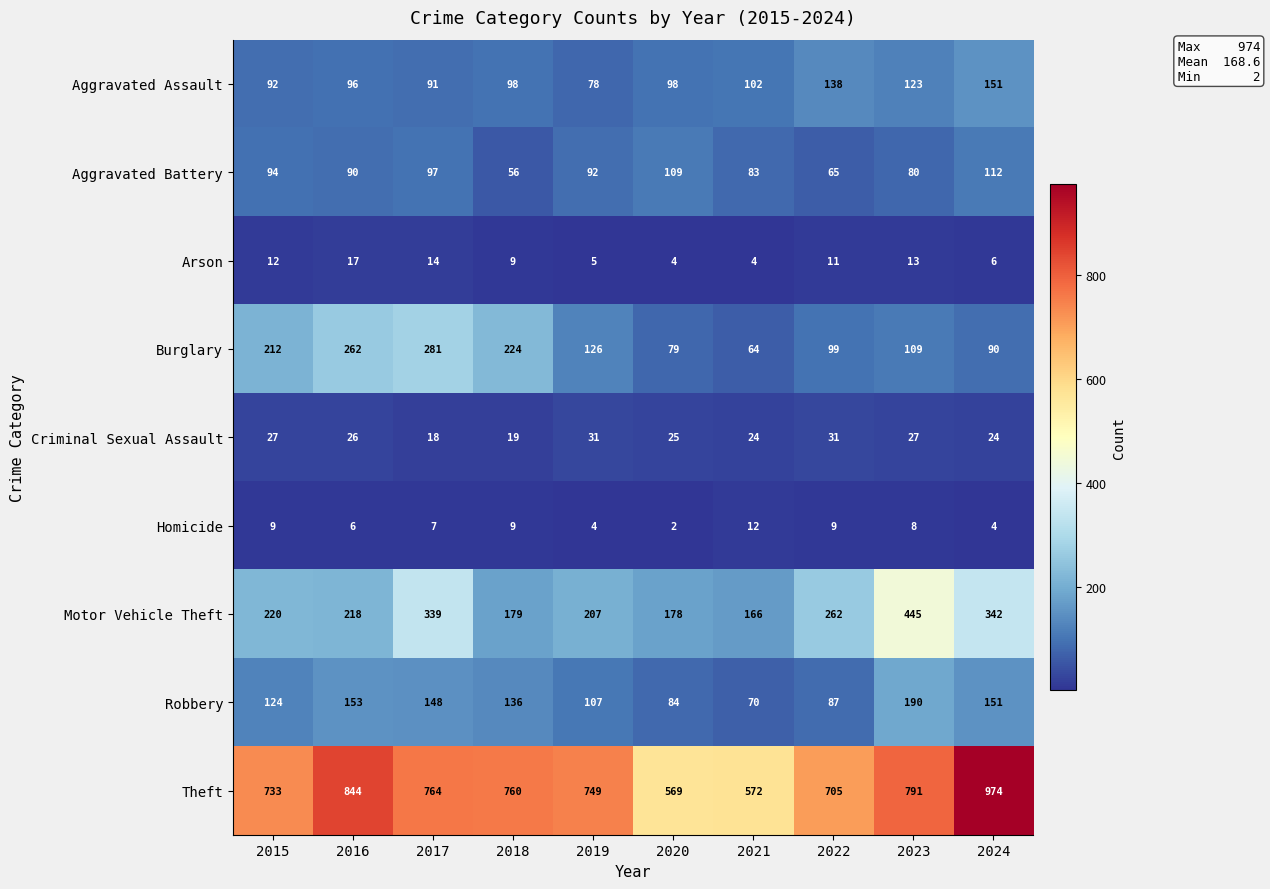

Between 2022 and 2023, which series saw the biggest shift?

Motor Vehicle Theft